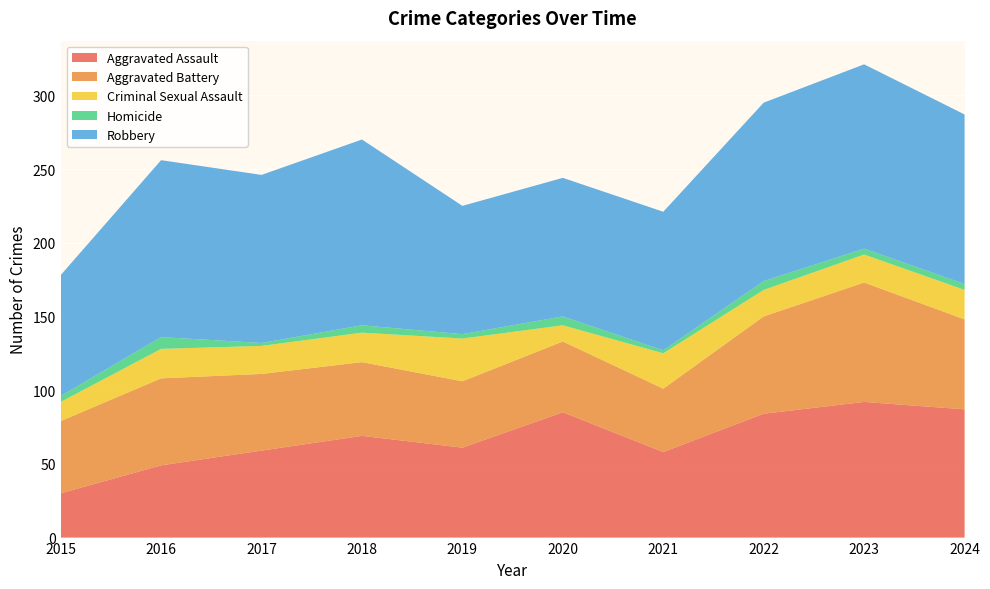

Reading left to right, list all the values displayed in this chart.

Aggravated Assault: 30	49	59	69	61	85	58	84	92	87
Aggravated Battery: 49	59	52	50	45	48	43	66	81	61
Criminal Sexual Assault: 13	20	19	20	29	11	24	18	19	20
Homicide: 4	8	2	5	3	6	2	6	4	4
Robbery: 82	120	114	126	87	94	94	121	125	115